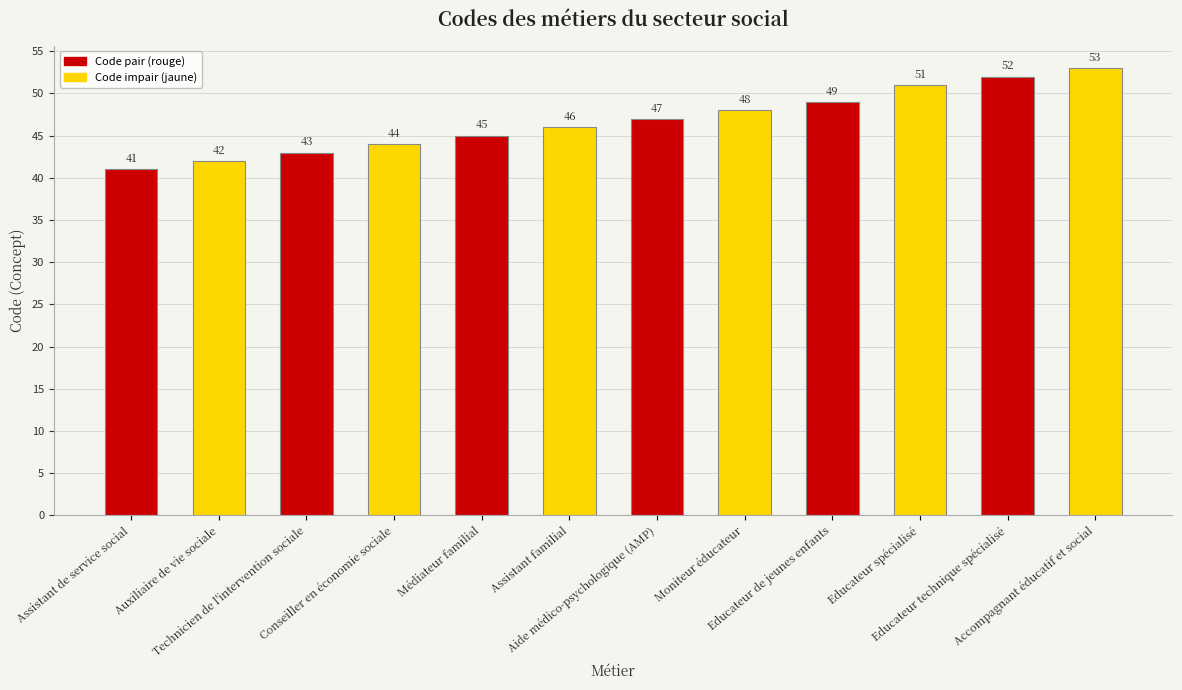

What is the difference between the second highest and second lowest values?

10